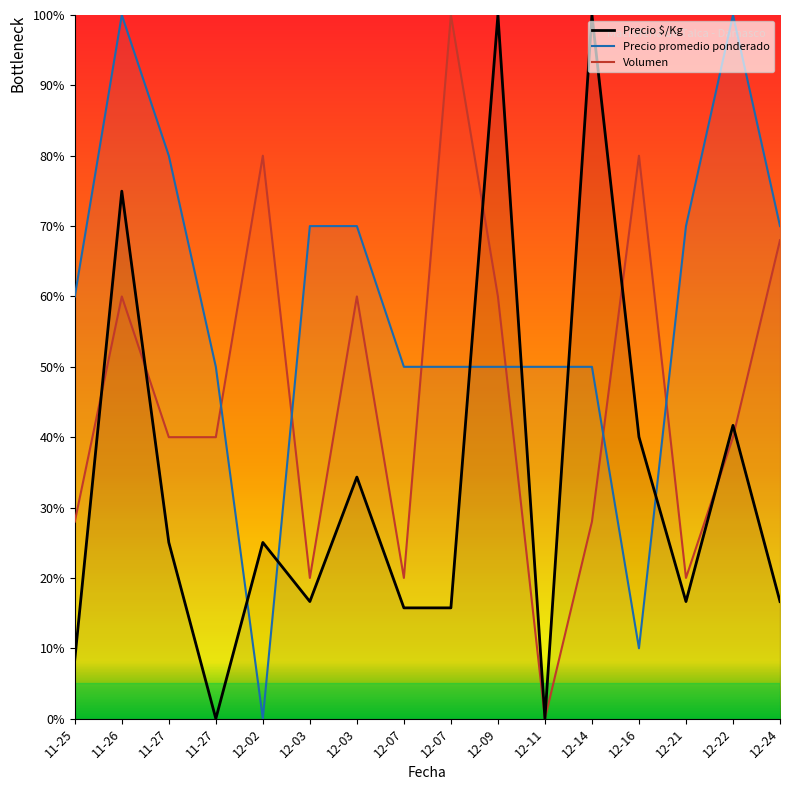

Does the chart have visible grid lines?

No